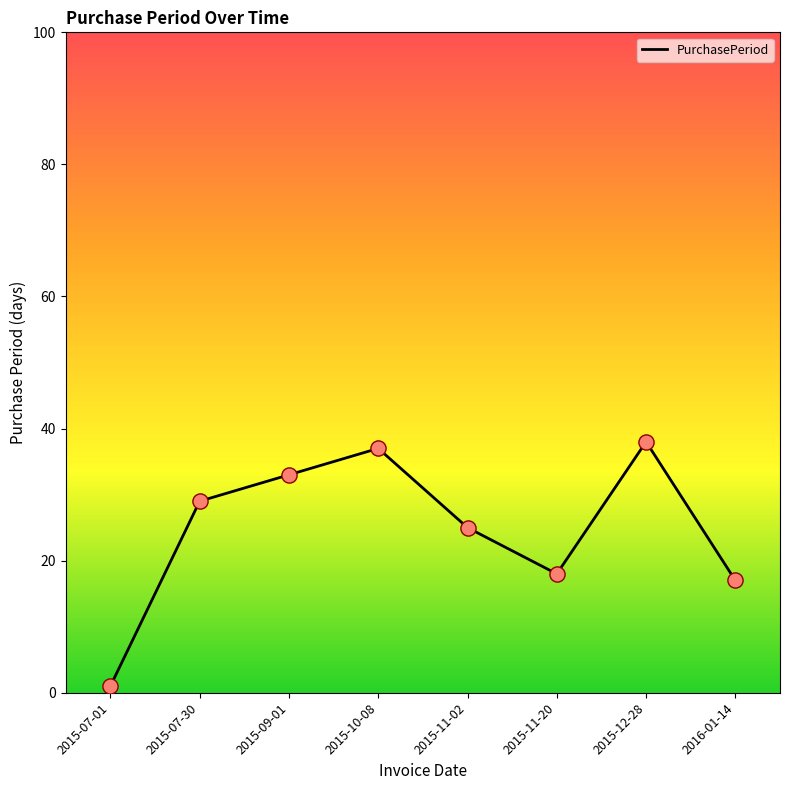

What is the change in value from 2015-12-28 to 2016-01-14?

-21